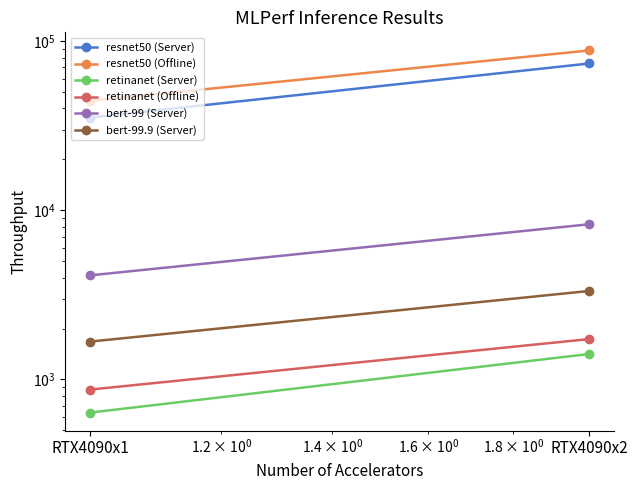

What is the average value of the resnet50 (Offline) series?

66216.9